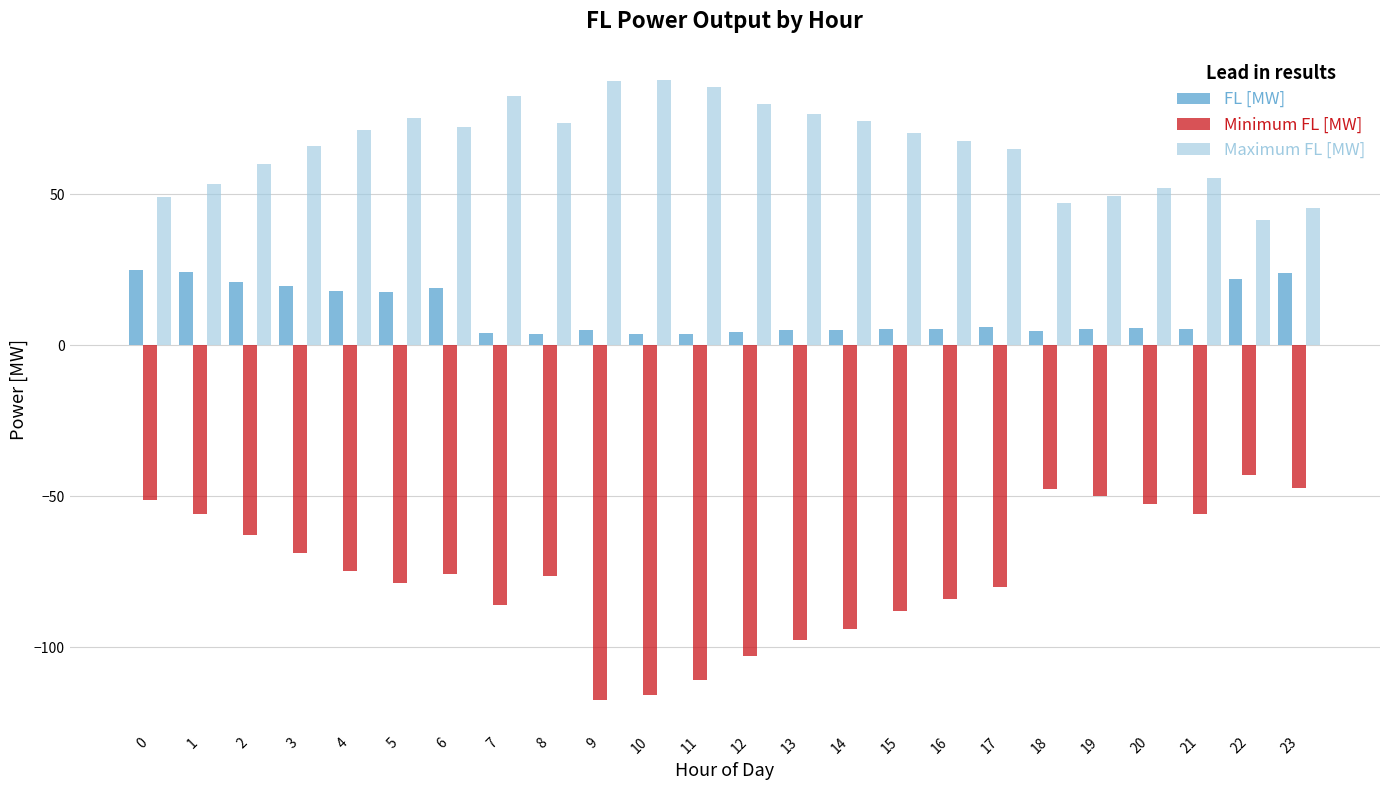

What is the value of the Minimum FL [MW] bar at the 22nd from the left?

-55.9